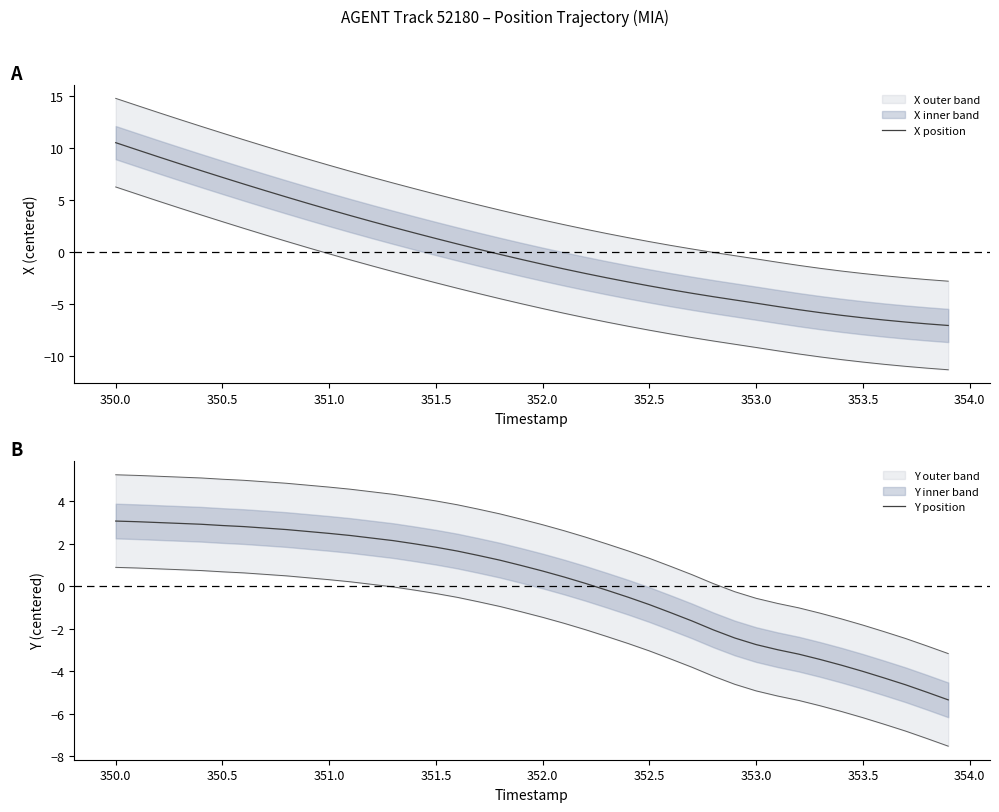

What is the minimum value for Y position?

-5.3